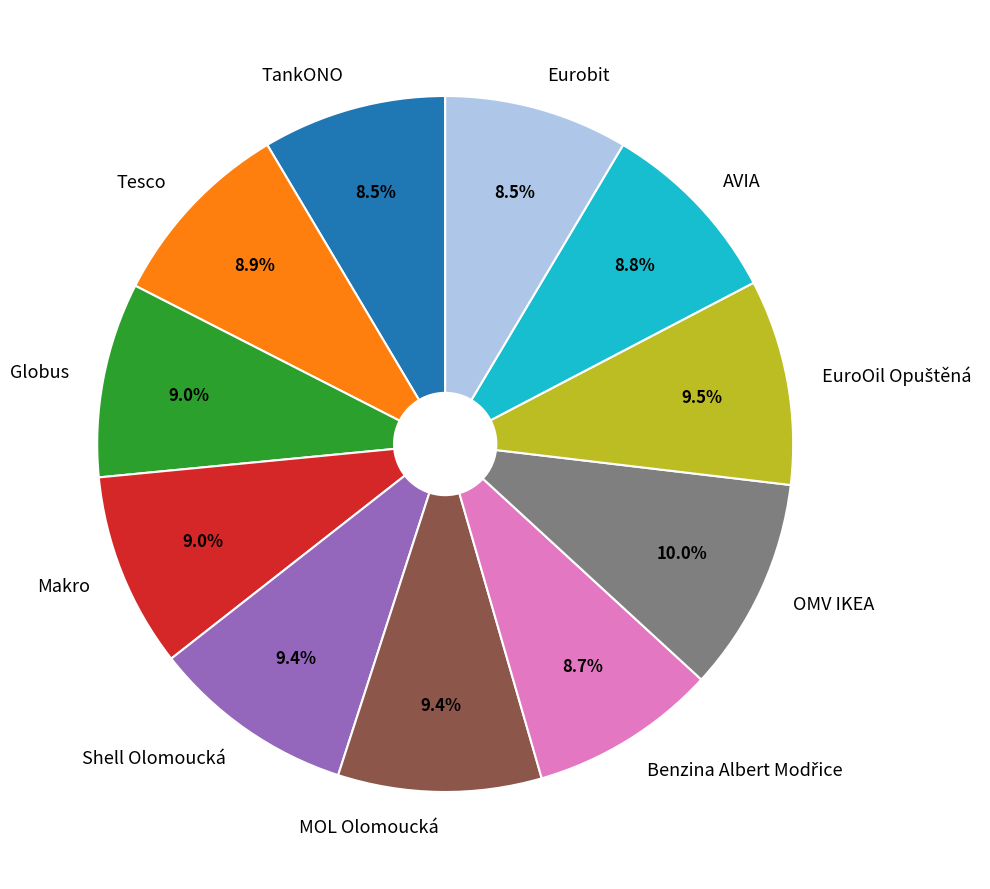

True or false: Shell Olomoucká accounts for 20% of the total.

False